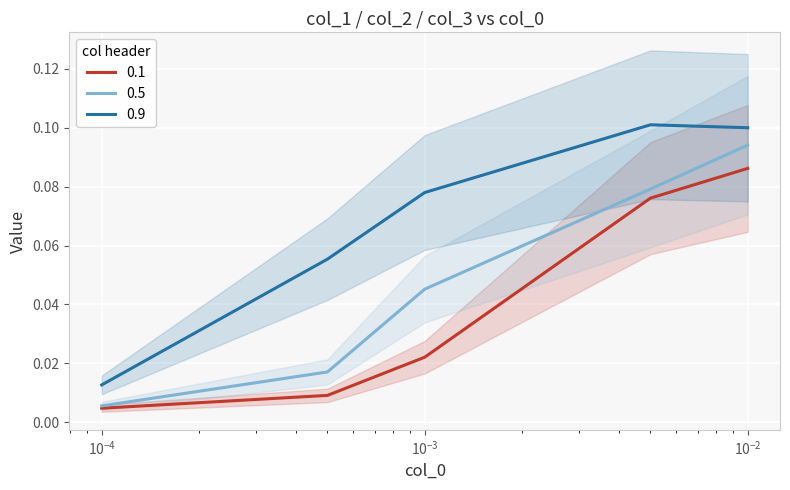

What is the average value of the 0.9 series?

0.1